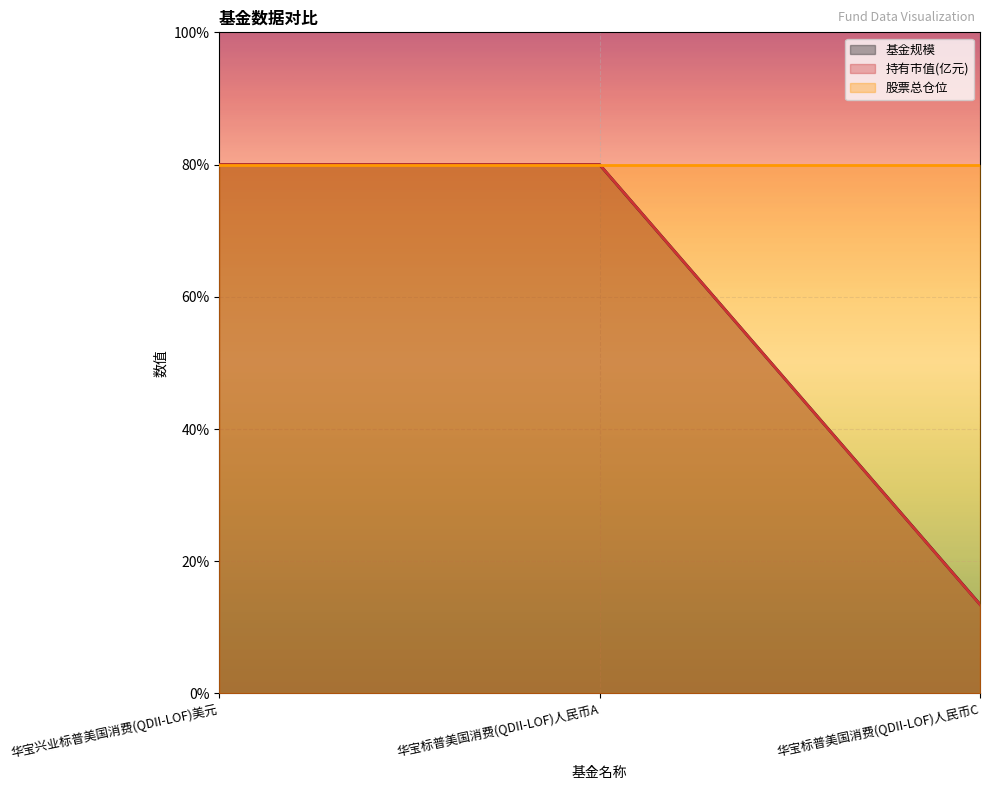

What is the approximate value of 股票总仓位 at 华宝兴业标普美国消费(QDII-LOF)美元?

80.0